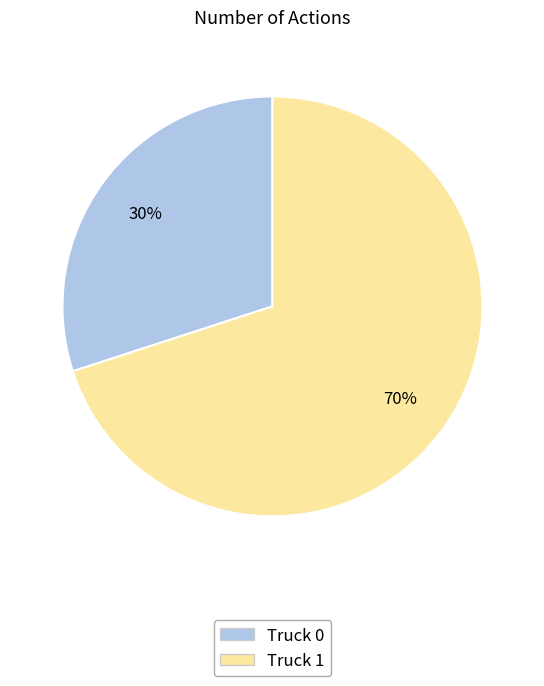

To the nearest percent, what is the difference between the largest and smallest slice percentages?

40%